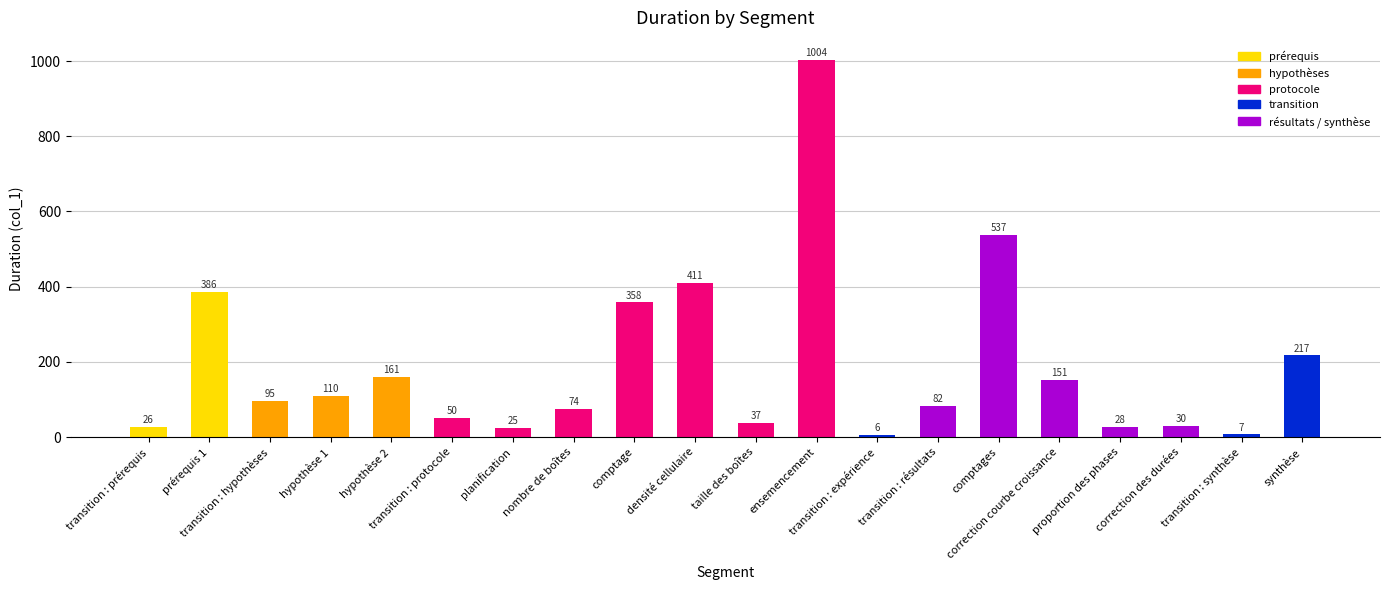

Reading right to left, extract all data points from this chart.

synthèse=217	transition : synthèse=7	correction des durées=30	proportion des phases=28	correction courbe croissance=151	comptages=537	transition : résultats=82	transition : expérience=6	ensemencement=1004	taille des boîtes=37	densité cellulaire=411	comptage=358	nombre de boîtes=74	planification=25	transition : protocole=50	hypothèse 2=161	hypothèse 1=110	transition : hypothèses=95	prérequis 1=386	transition : prérequis=26